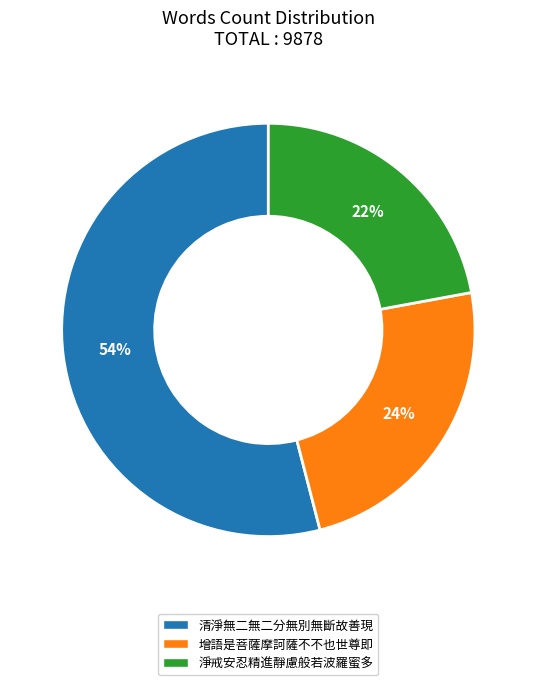

Combined, do 增語是菩薩摩訶薩不不也世尊即 and 清淨無二無二分無別無斷故善現 account for over 50%?

Yes